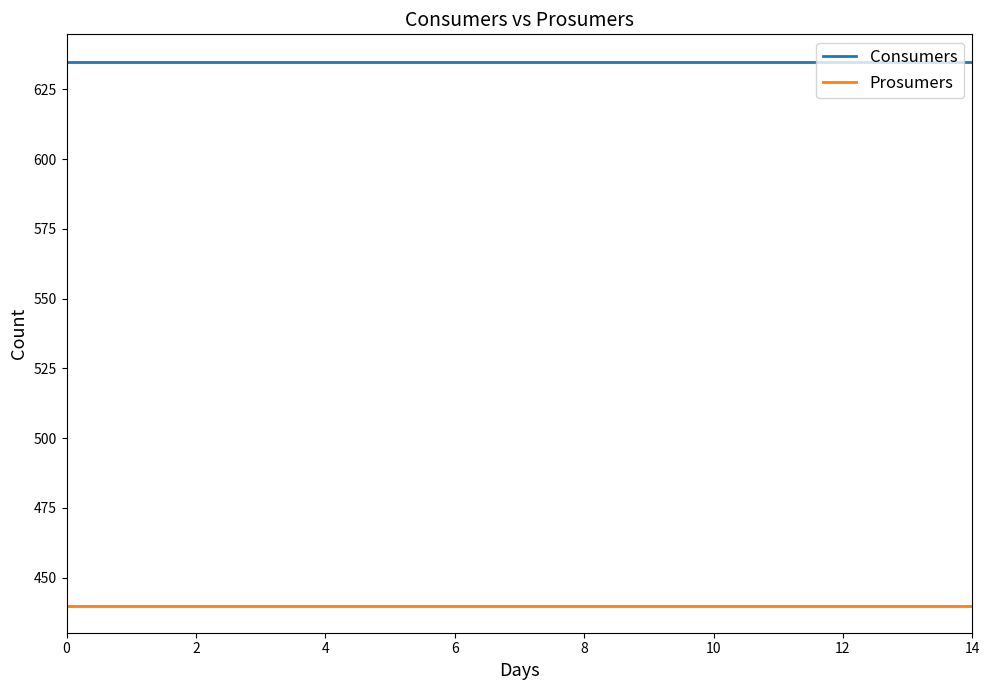

What are all the series names shown in the legend?

Consumers, Prosumers